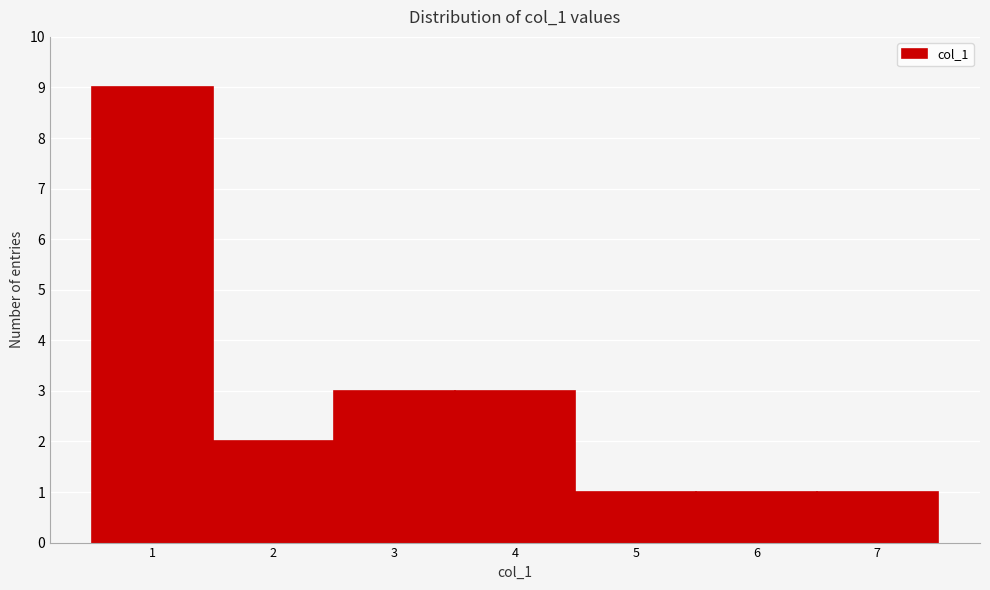

Reading left to right, list every bar in this chart as the range it spans on the x-axis followed by its height. The values are not printed on the chart, so give them approximately, as read against the axis.

0.5 to 1.5: 9
1.5 to 2.5: 2
2.5 to 3.5: 3
3.5 to 4.5: 3
4.5 to 5.5: 1
5.5 to 6.5: 1
6.5 to 7.5: 1